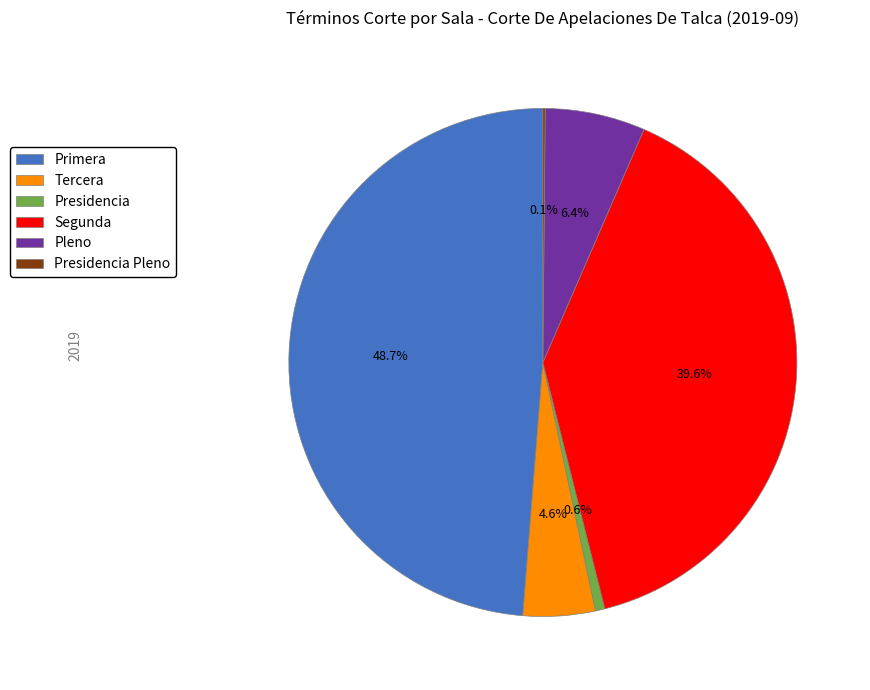

Which category has the biggest portion of the pie?

Primera